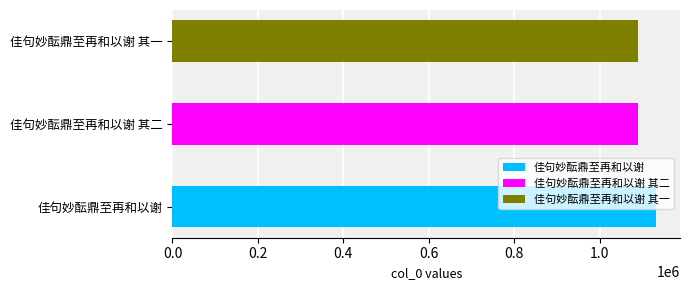

Which label corresponds to the largest value in the chart?

佳句妙酝鼎至再和以谢